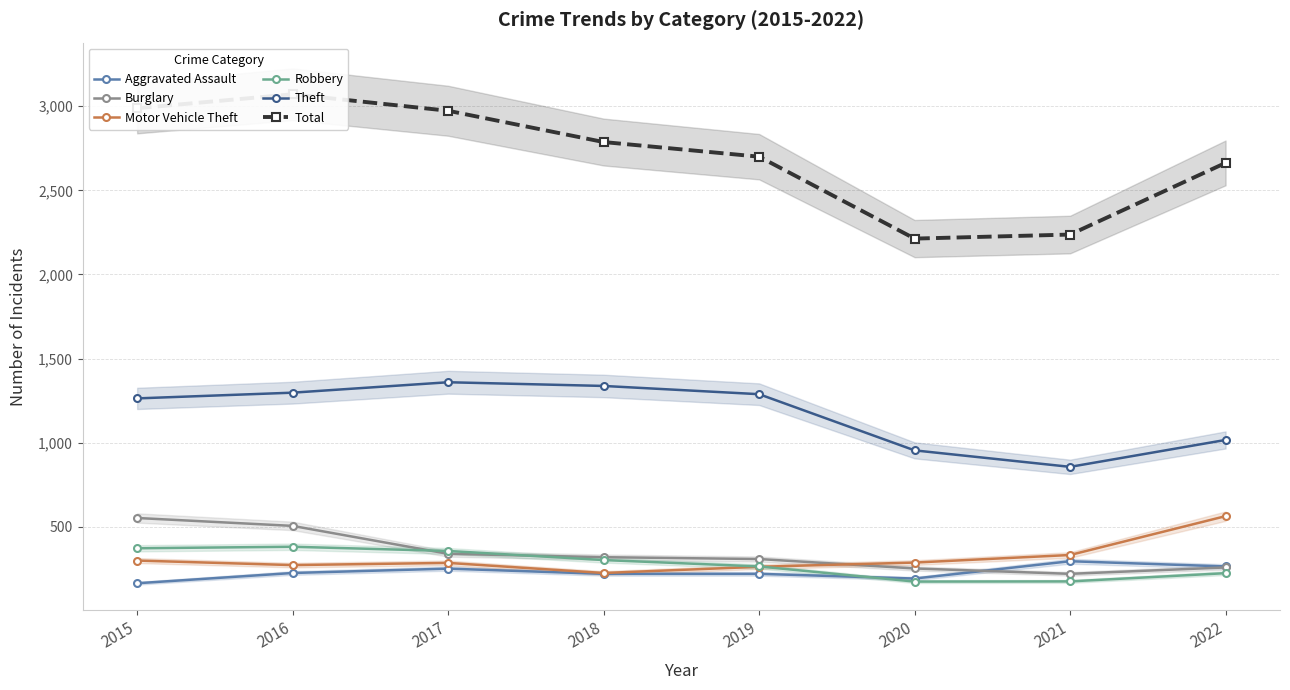

What is the minimum value shown in the chart?

164